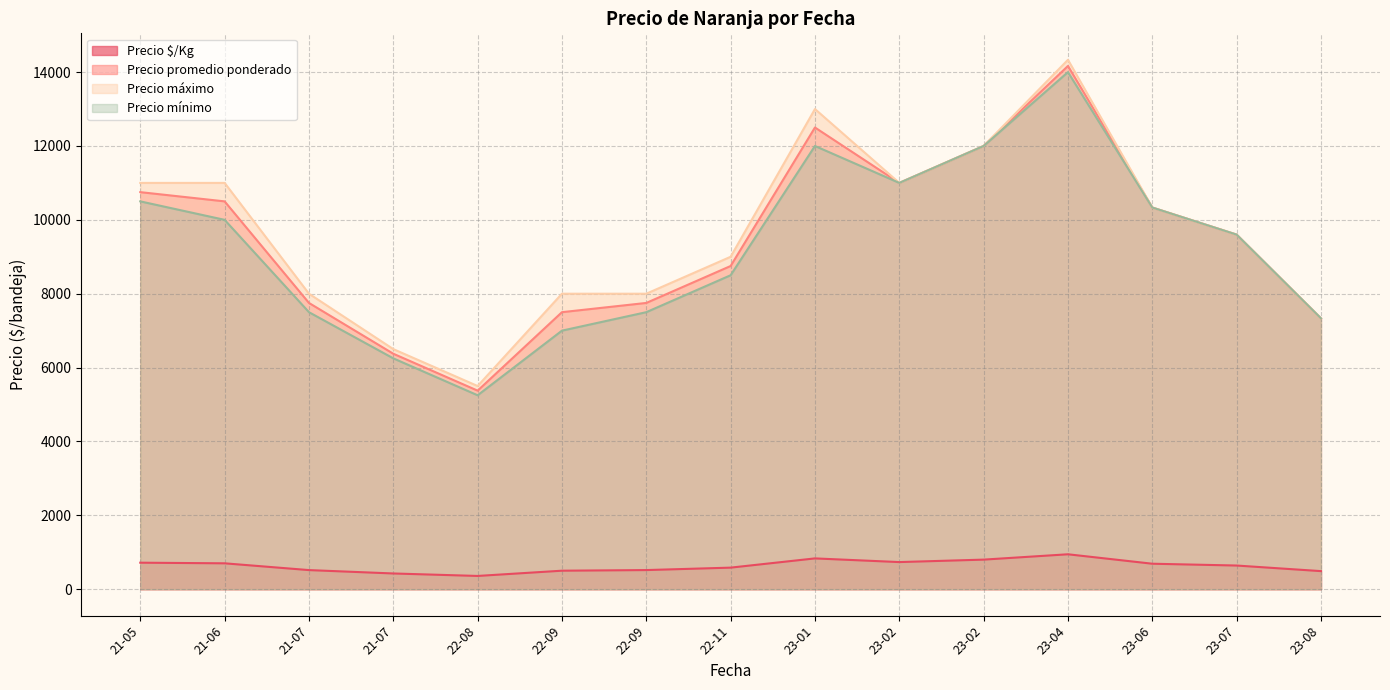

What is the lowest value of the Precio máximo series?

5500.0